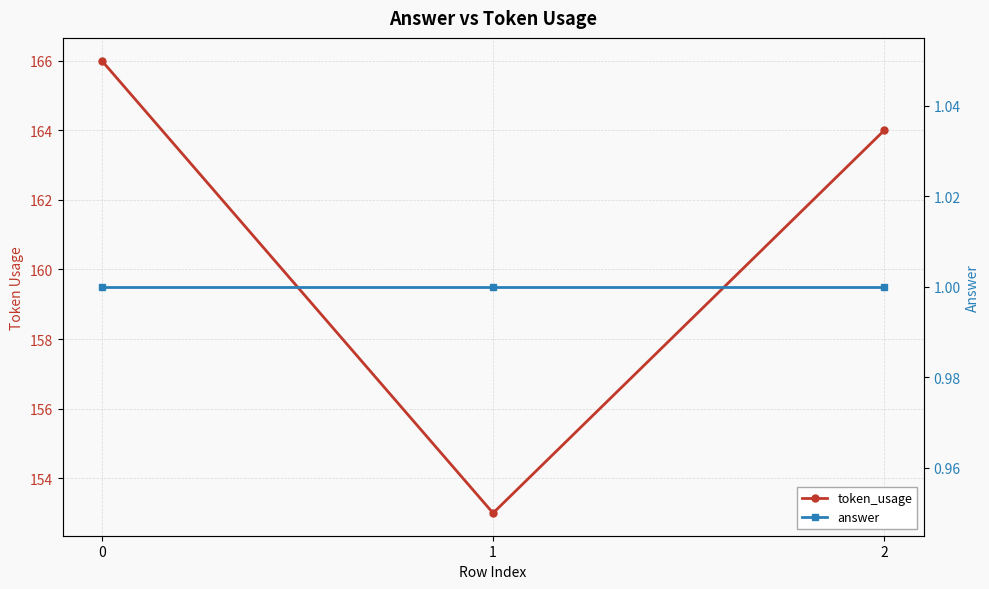

Reading left to right, what are all the values shown in this chart?

token_usage: 0=166	1=153	2=164
answer: 0=1	1=1	2=1